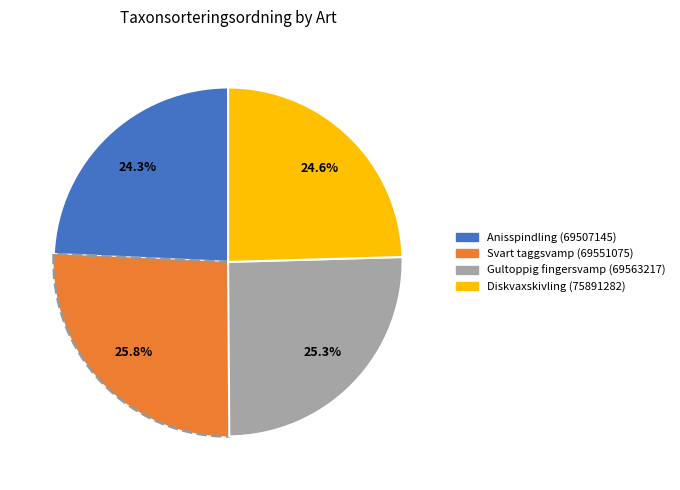

The Gultoppig fingersvamp (69563217) slice represents 25% of the pie. True or false?

True